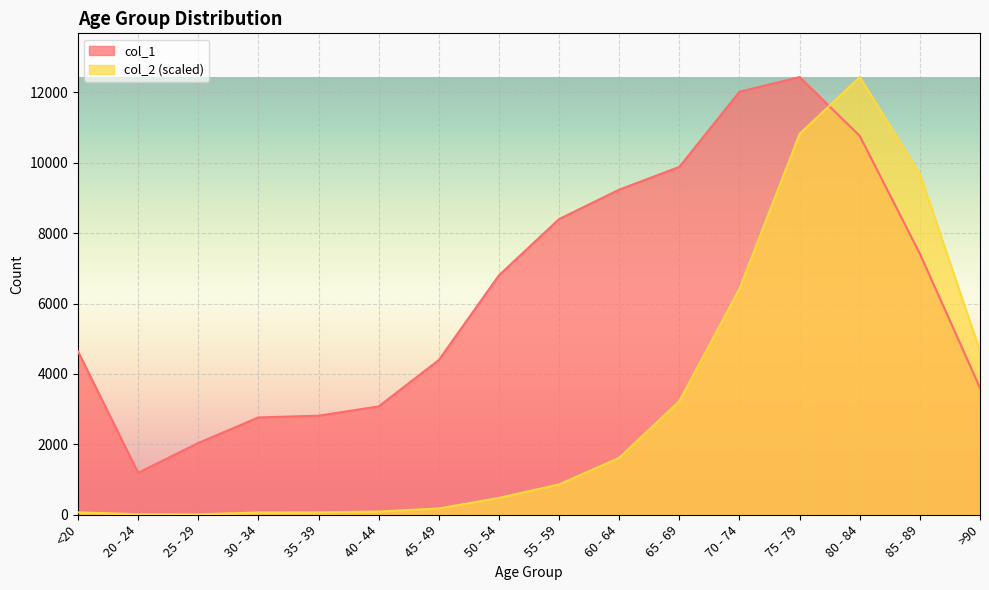

What is the spread (max minus min) of values at 55 - 59?

7537.6